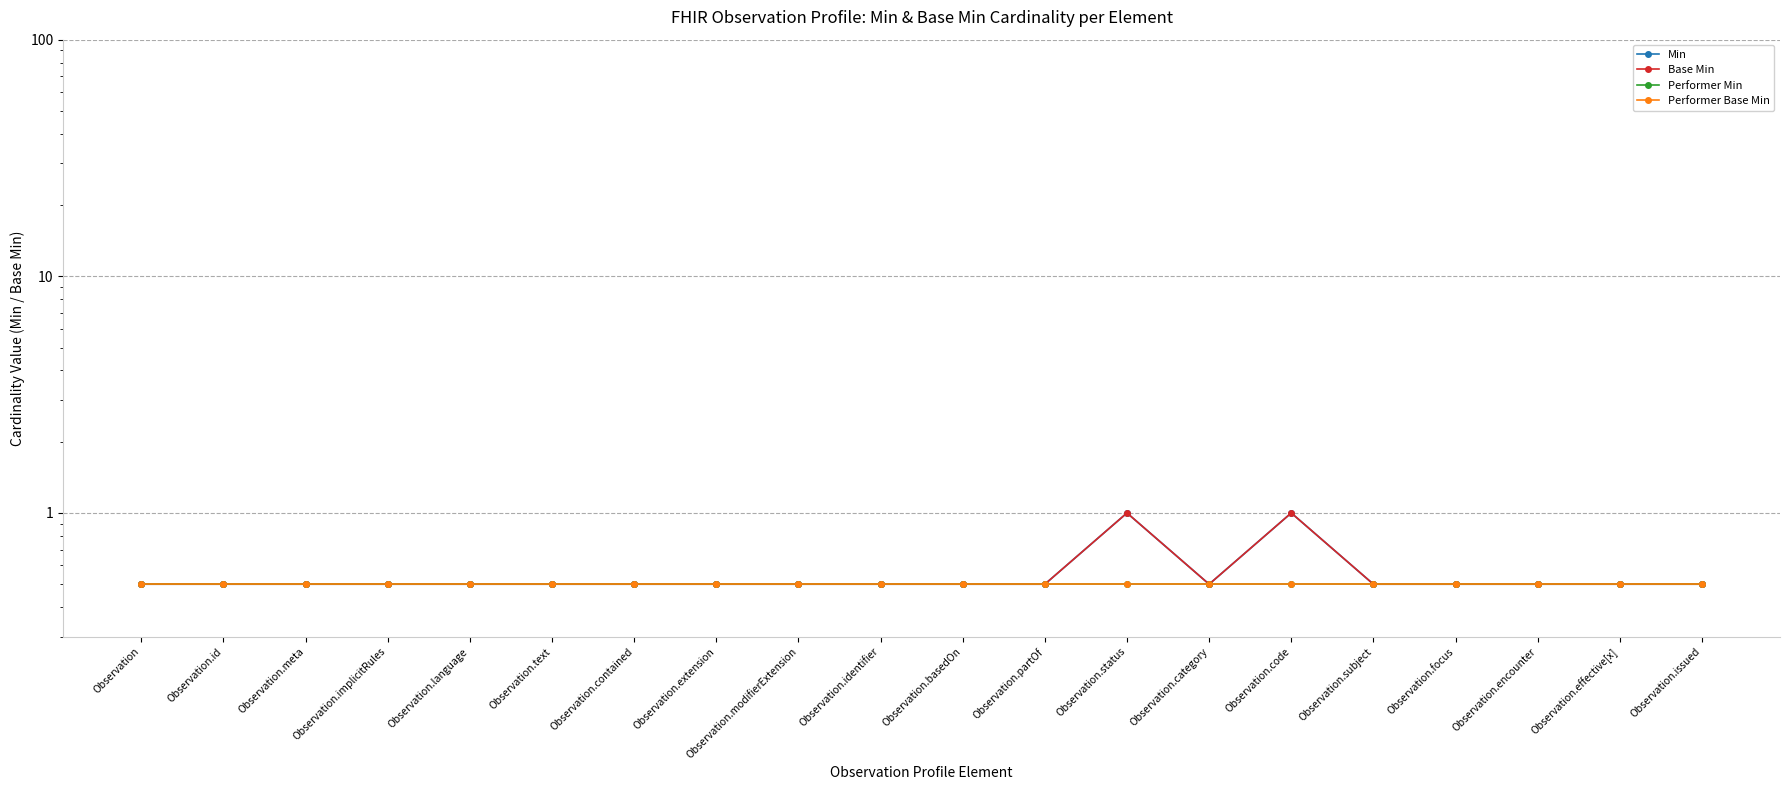

Is the value of Performer Base Min at Observation.focus greater than the value of Min at Observation.implicitRules?

No